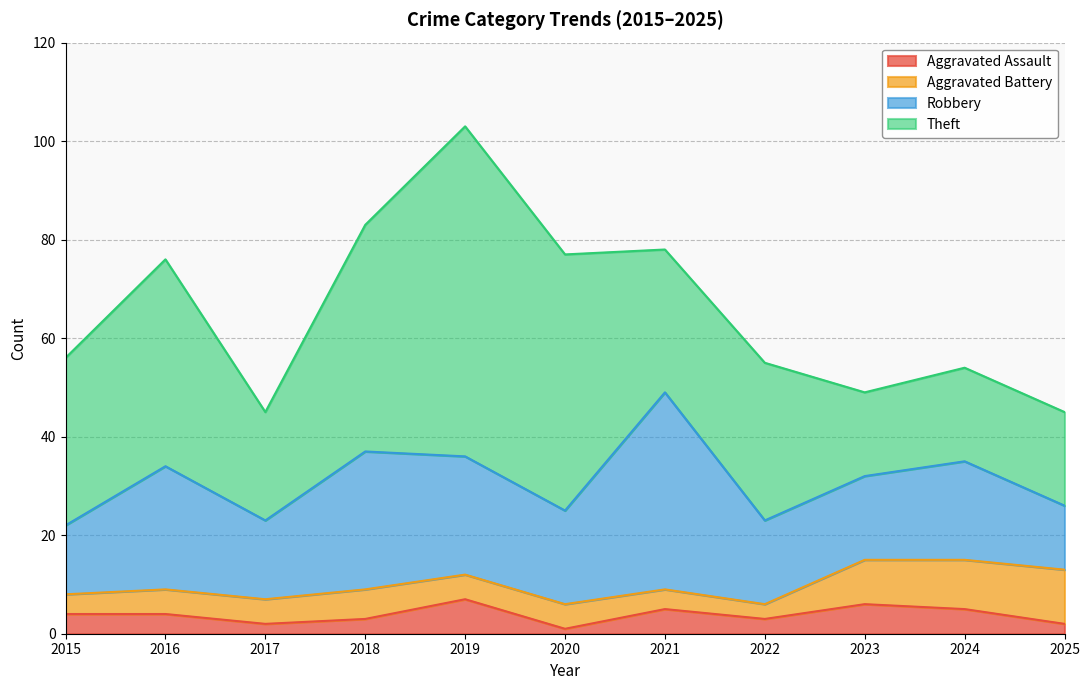

True or false: Robbery and Aggravated Battery intersect in this chart.

False